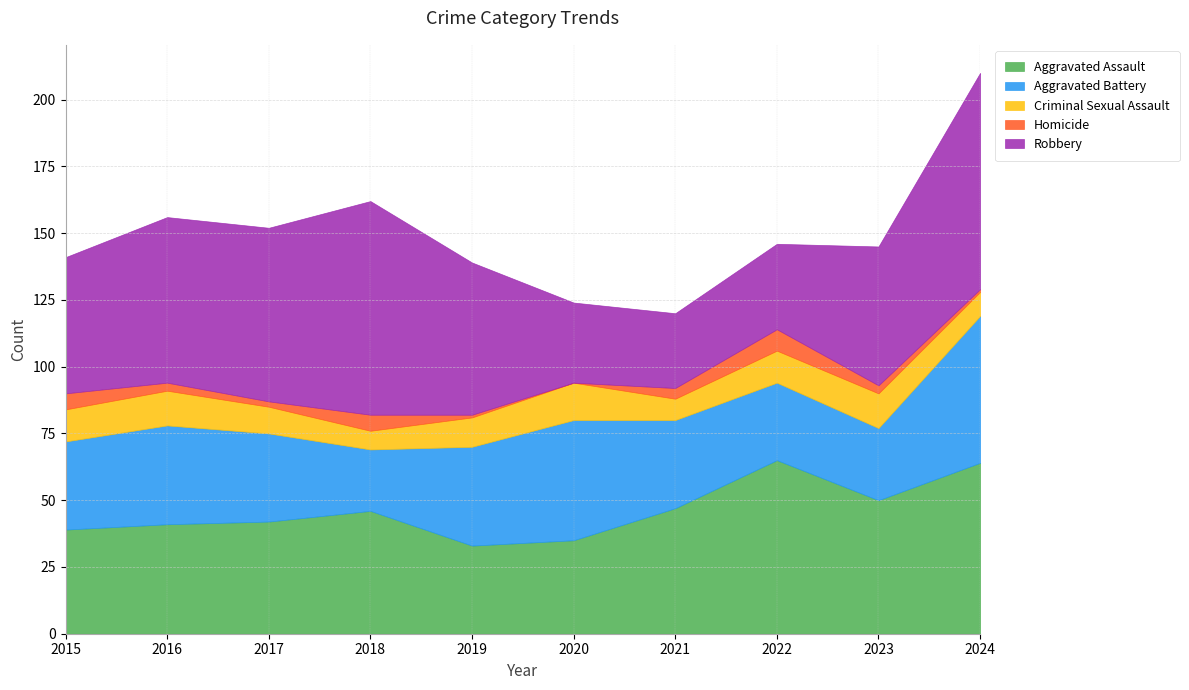

At which category does the chart reach its minimum across all series?

2020